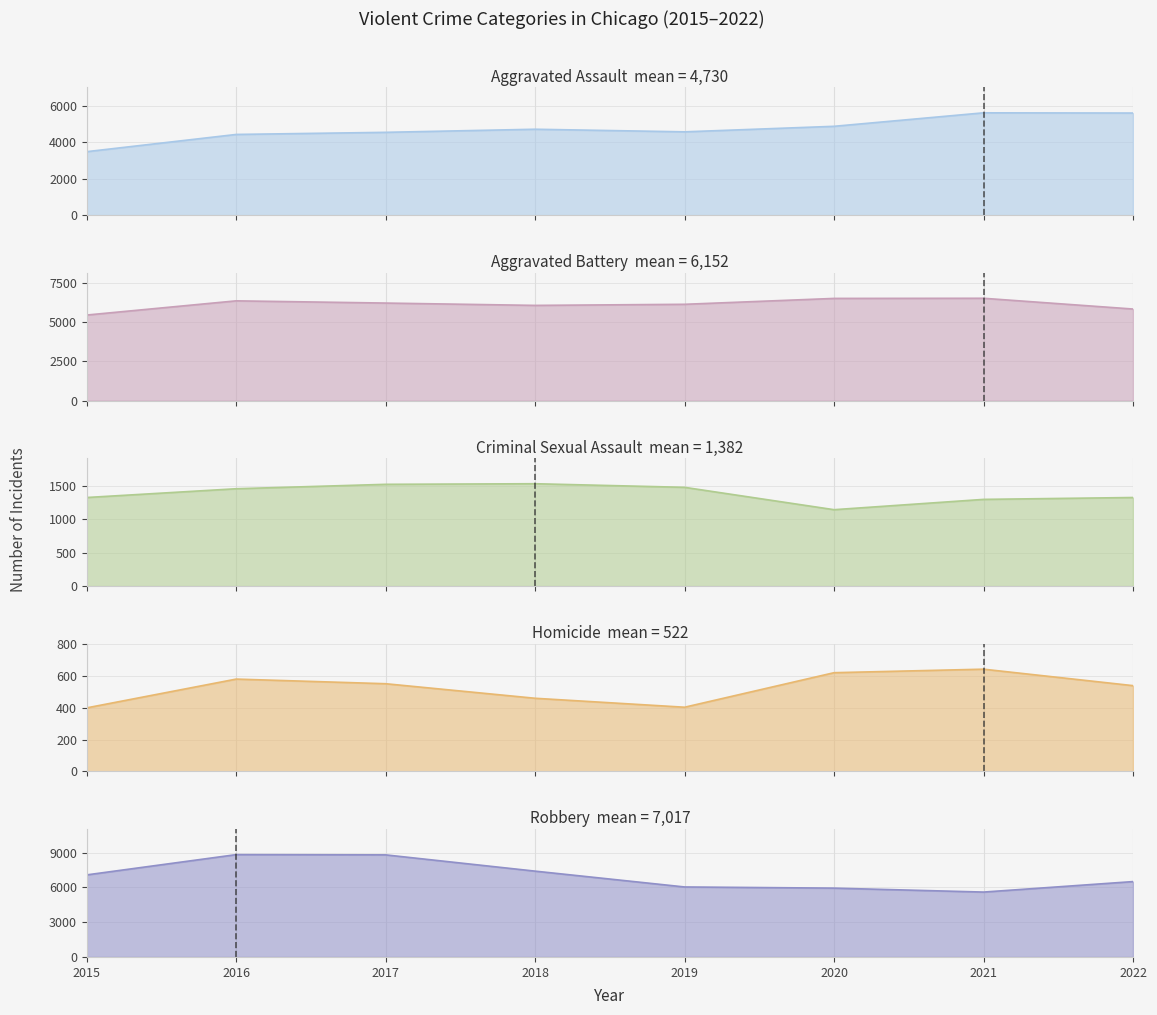

How many lines are shown in the chart?

5